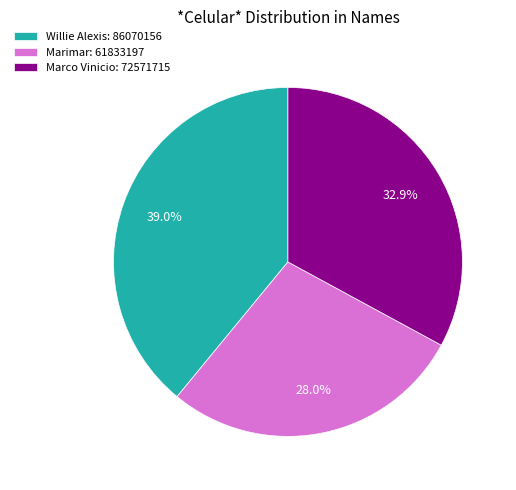

True or false: Willie Alexis accounts for 30% of the total.

False